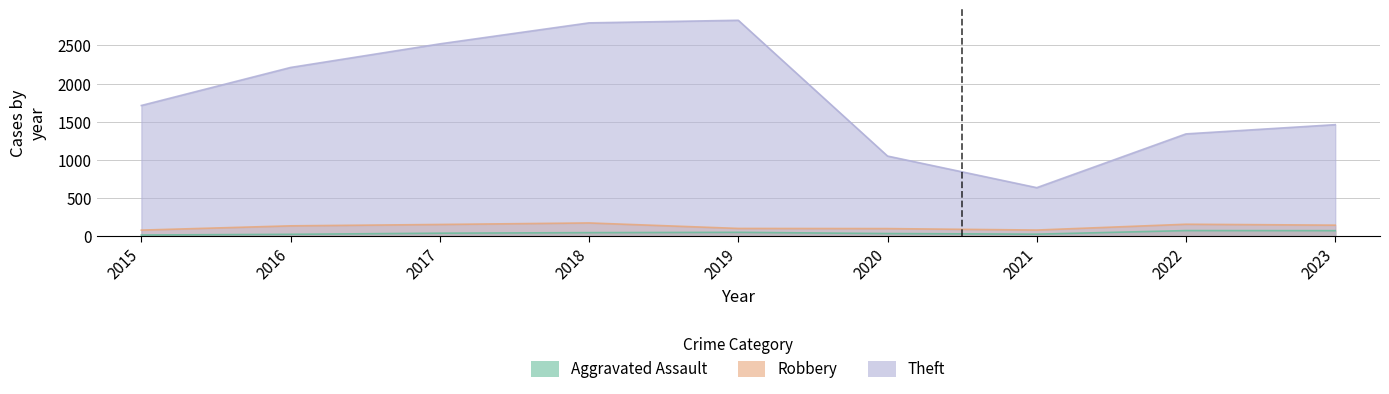

Is it true that Robbery equals 175 at 2018?

True